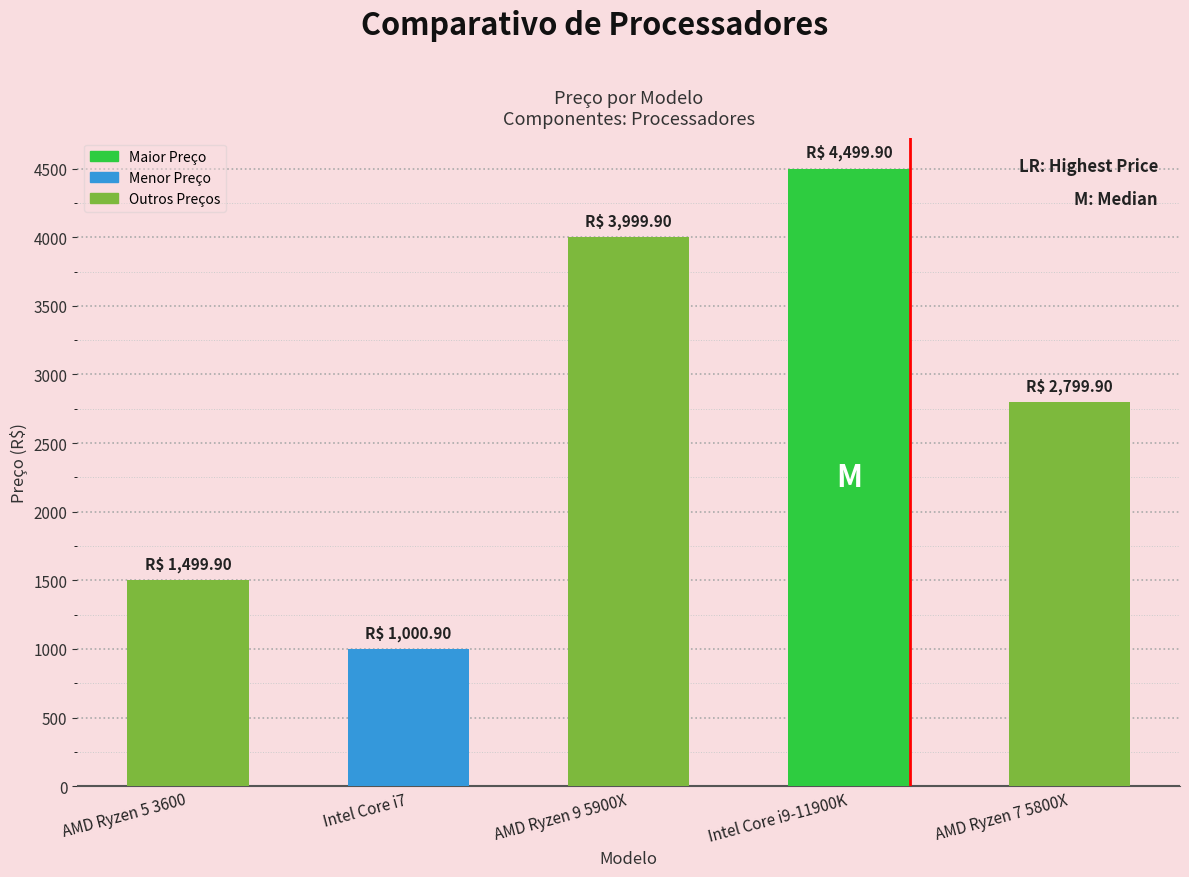

Rank the categories by value from highest to lowest.

Intel Core i9-11900K, AMD Ryzen 9 5900X, AMD Ryzen 7 5800X, AMD Ryzen 5 3600, Intel Core i7